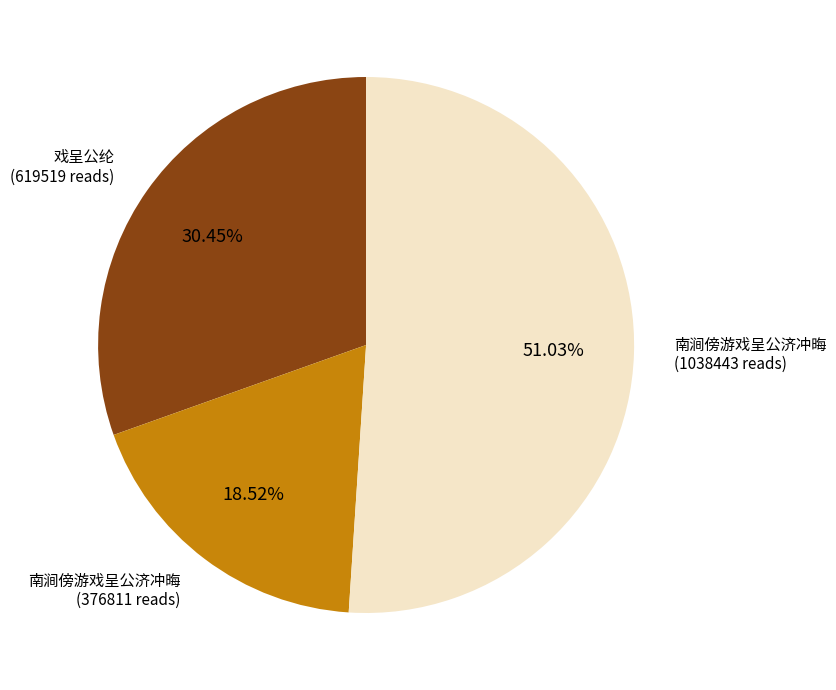

Is there any slice that represents more than half of the pie?

Yes